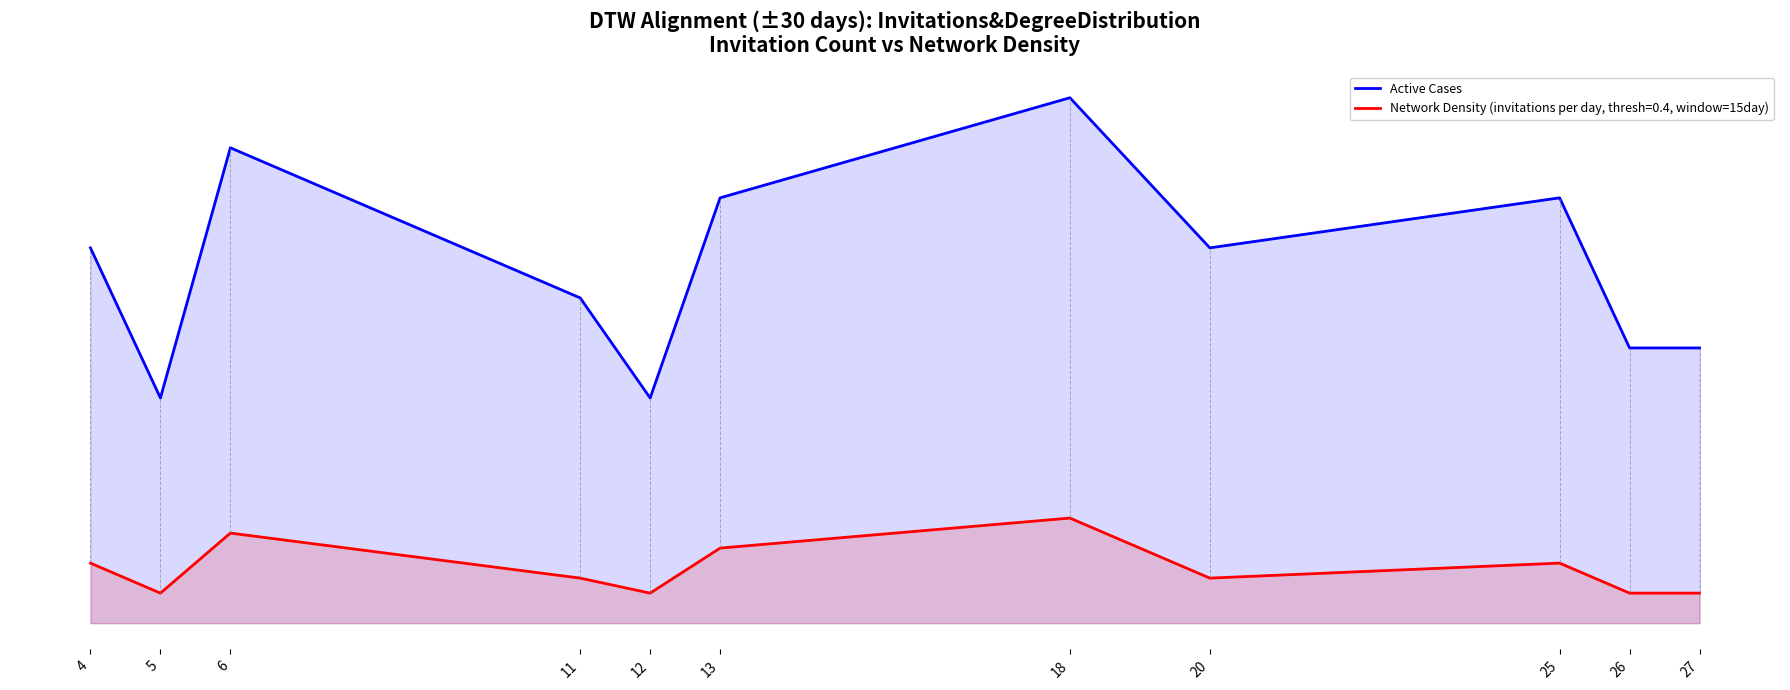

Read the value at 25.

121.4